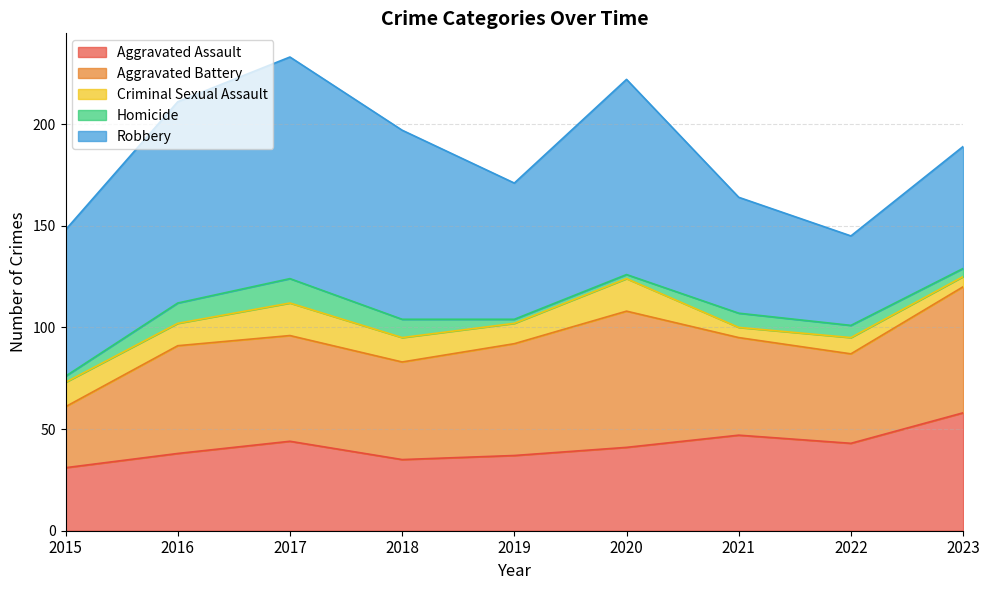

What is the difference between the second highest and second lowest values in the Aggravated Assault series?

12